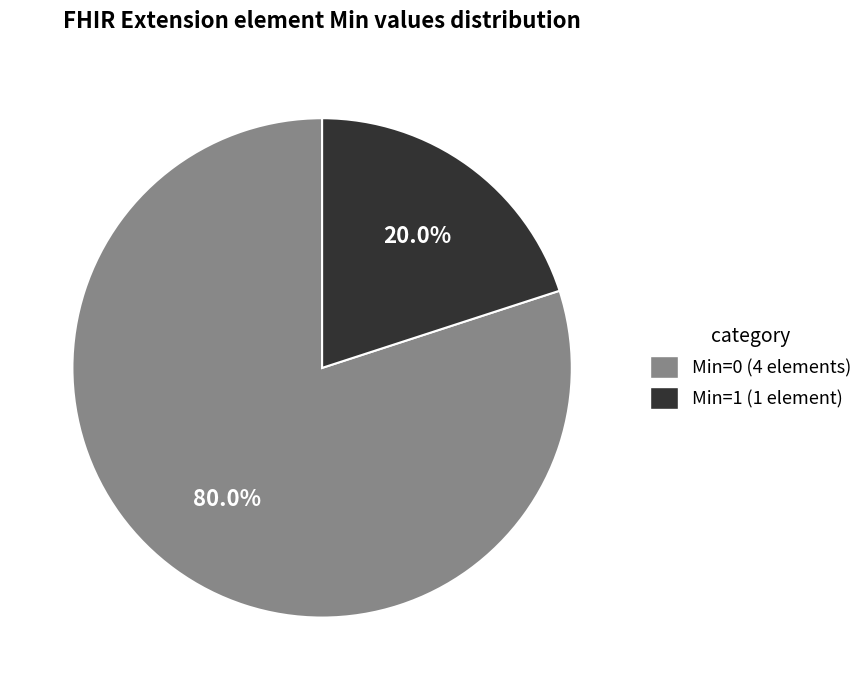

How many slices are in this pie chart?

2